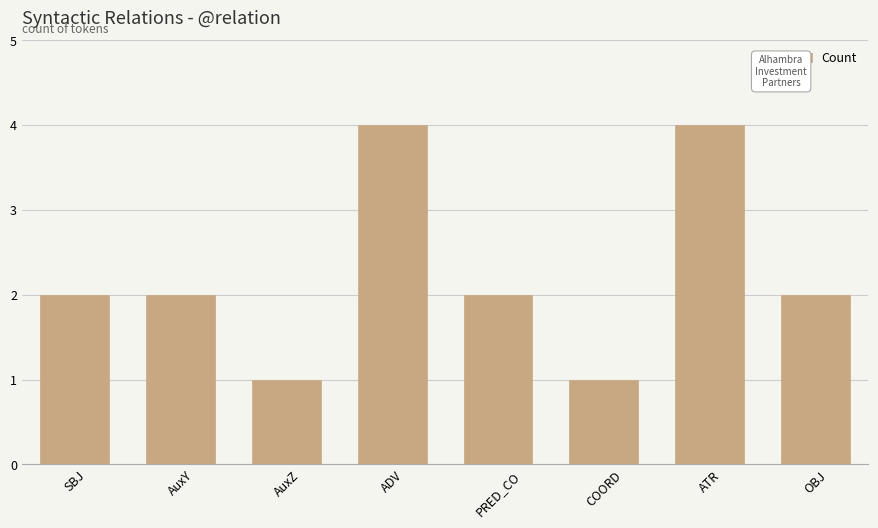

Count the number of categories in the chart.

8